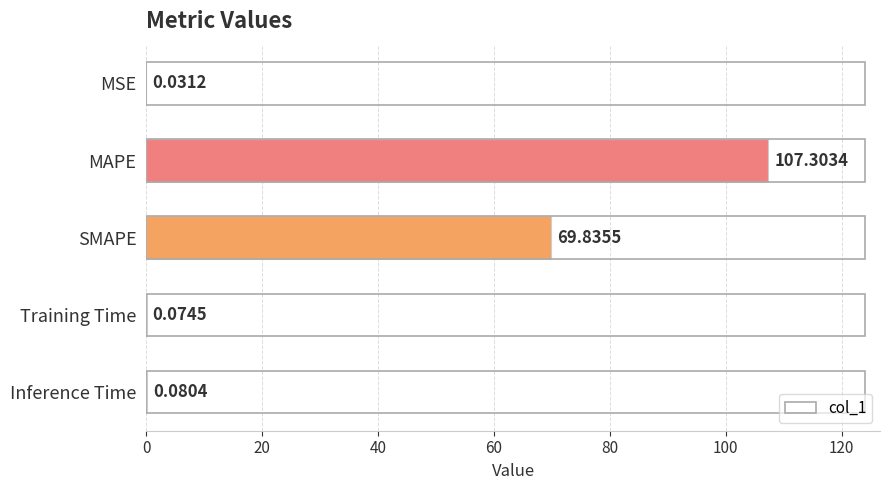

Between MAPE and SMAPE, which is larger?

MAPE